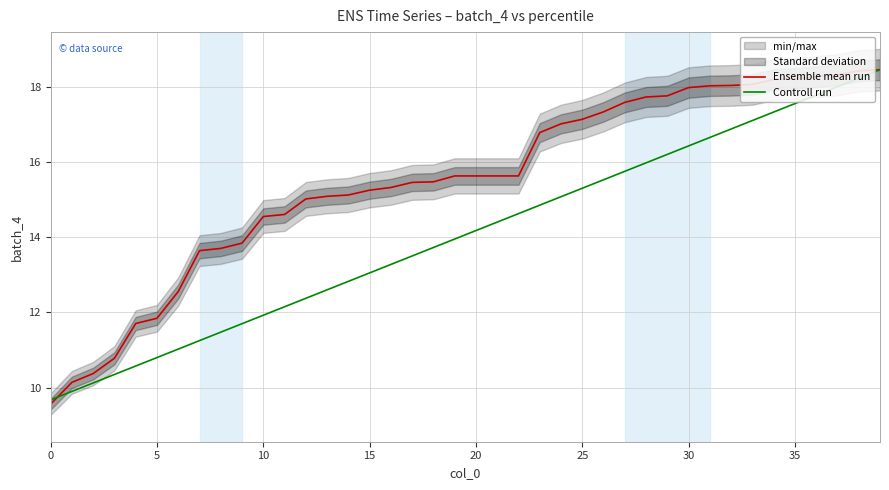

Where does the Controll run series first go above 14?

20